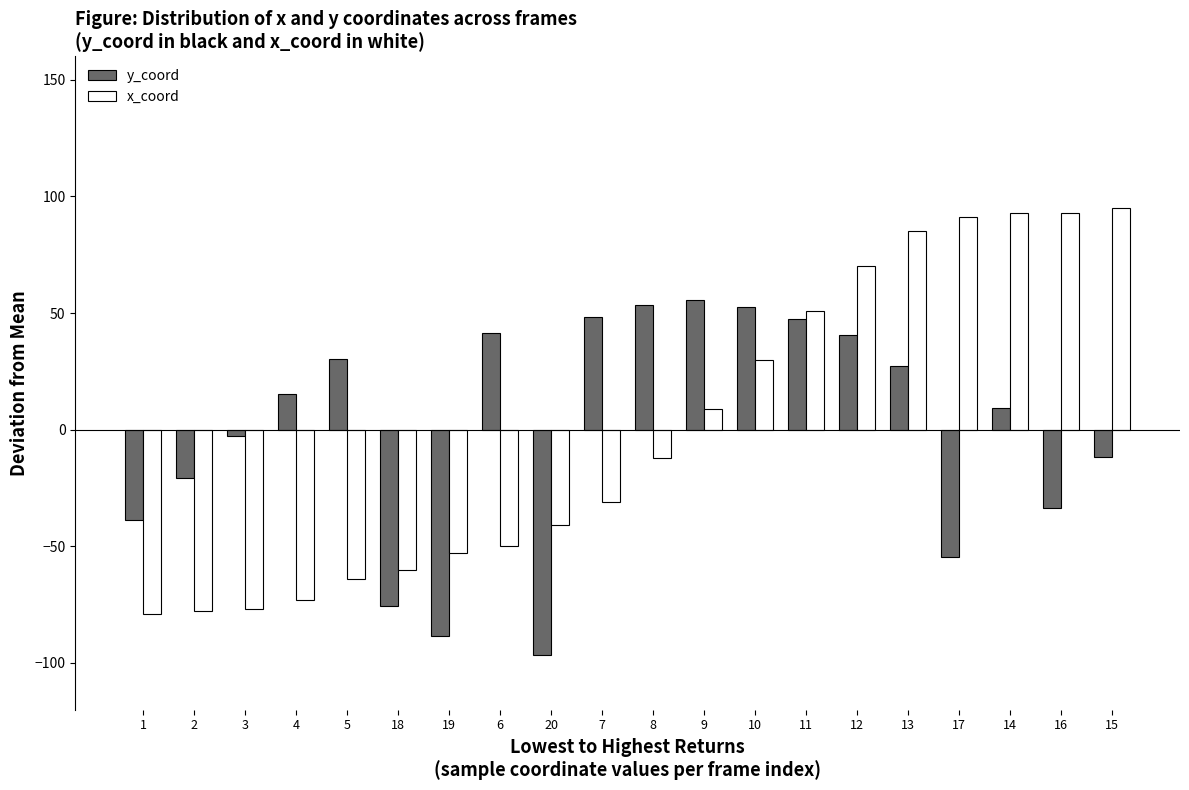

What is the difference between the maximum and minimum values in the y_coord series?

152.0